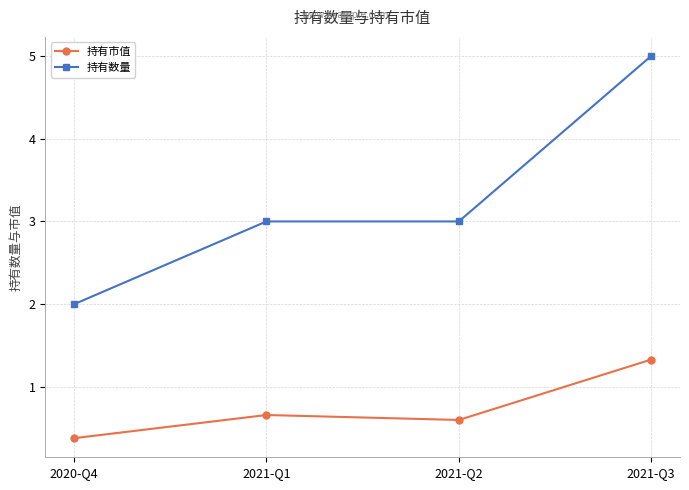

What is the lowest value of the 持有数量 series?

2.0